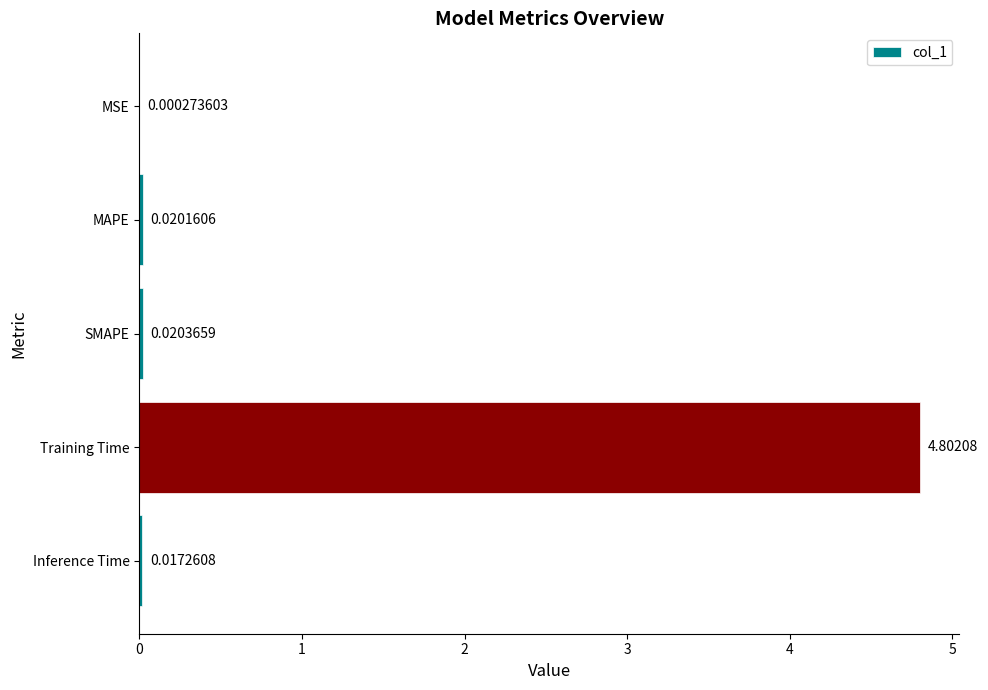

Where is the data nearest to the value 2?

SMAPE